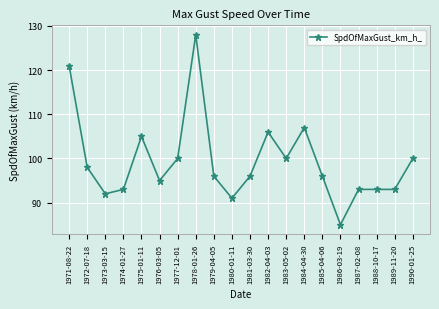

The chart shows a value of 31 at 1987-02-08. True or false?

False